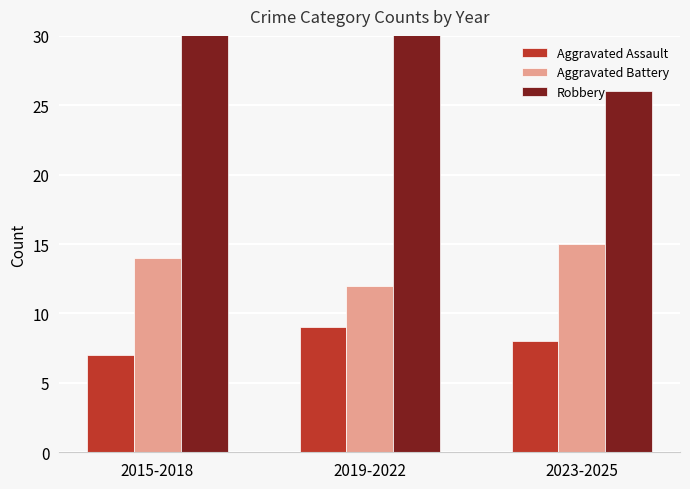

What are all the series names shown in the legend?

Aggravated Assault, Aggravated Battery, Robbery